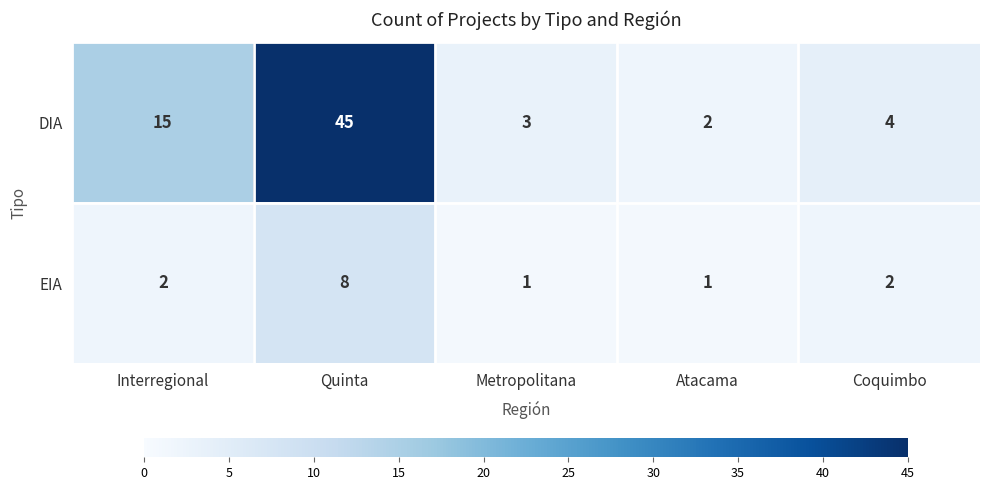

Which series changed the most between Quinta and Metropolitana?

DIA